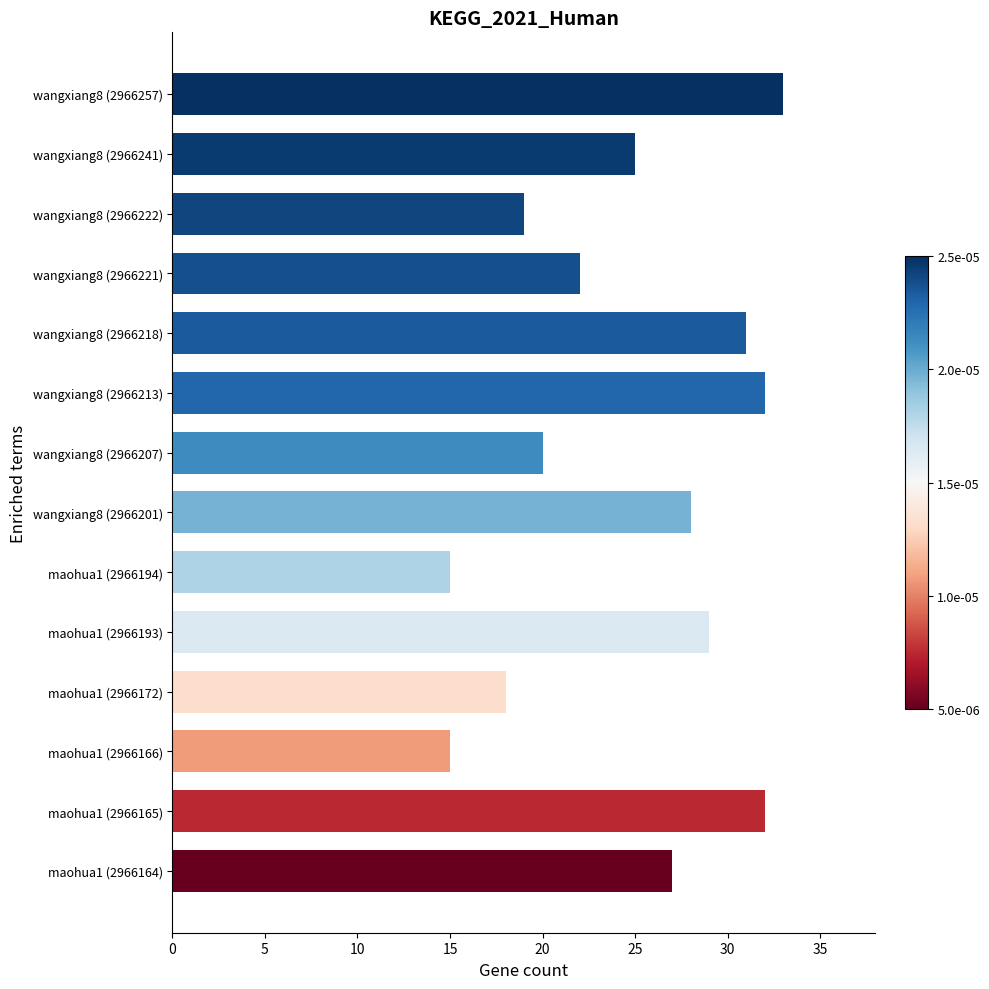

What is the label of the 14th bar from the top?

maohua1 (2966164)